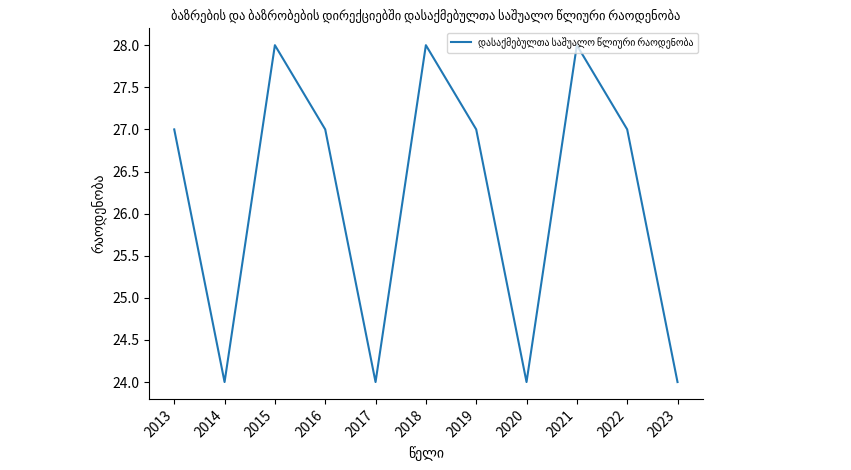

What is the average value?

26